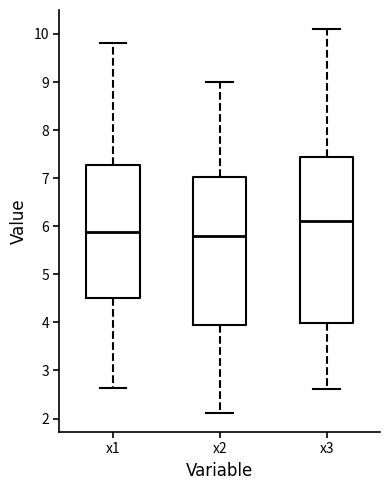

Where does the lower whisker of the box for x1 end on the y-axis? The values are not printed on the chart, so give them approximately, as read against the axis.

2.6